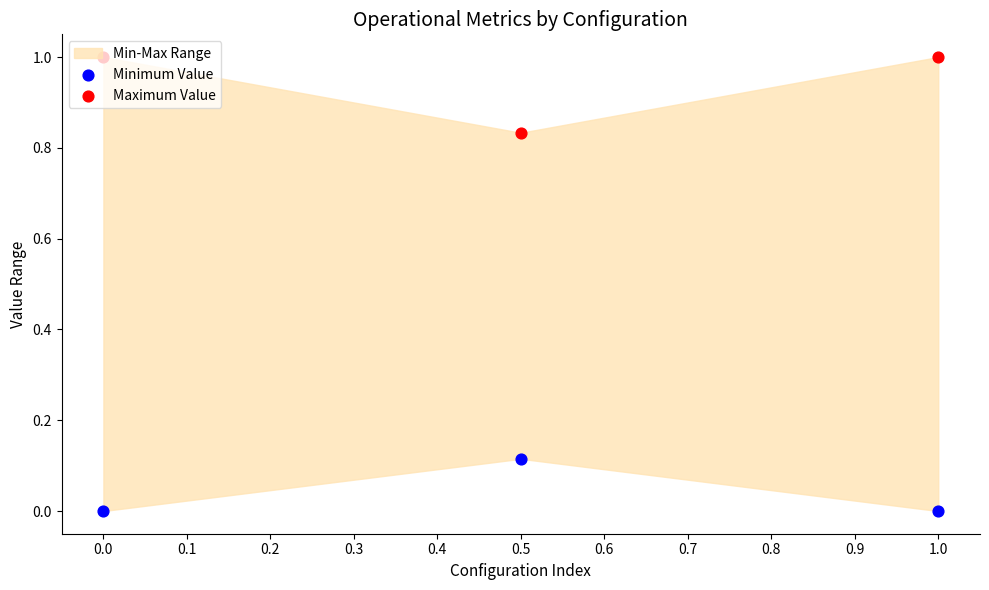

What is the total value across all series at 1.0?

1.0